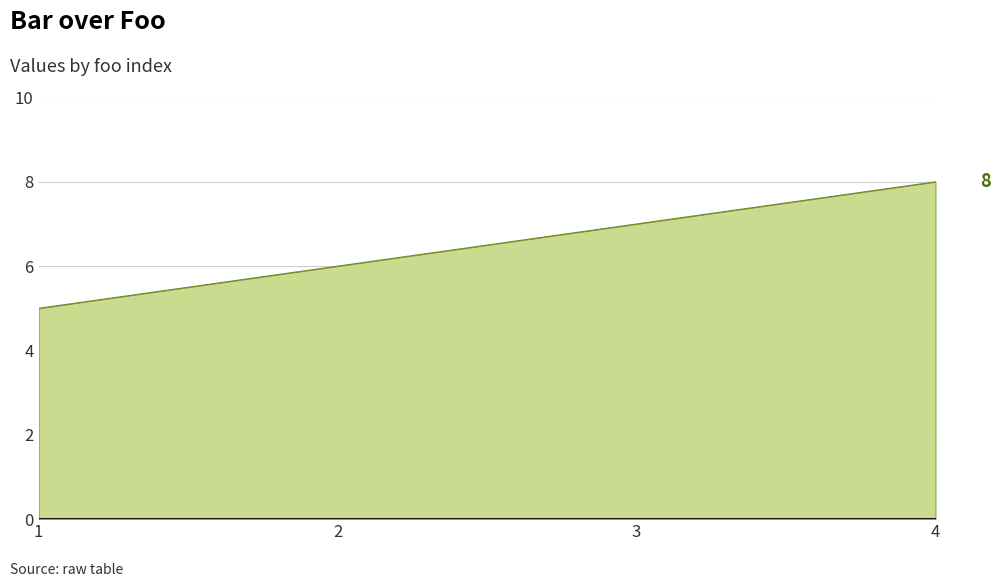

Does the chart have visible grid lines?

Yes